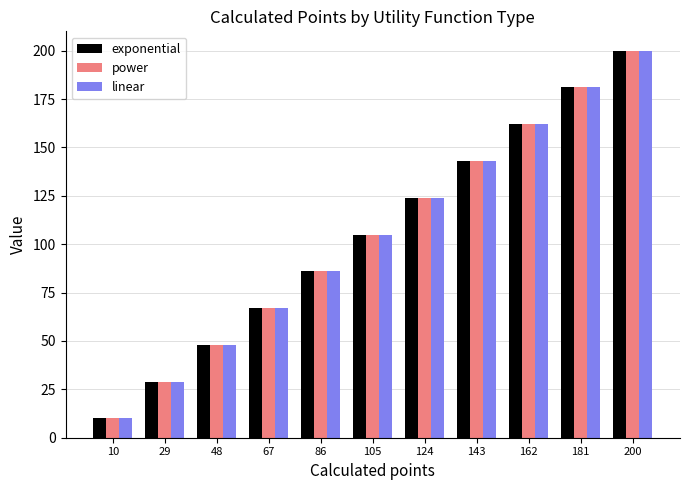

The value of exponential at 67 is 102. True or false?

False